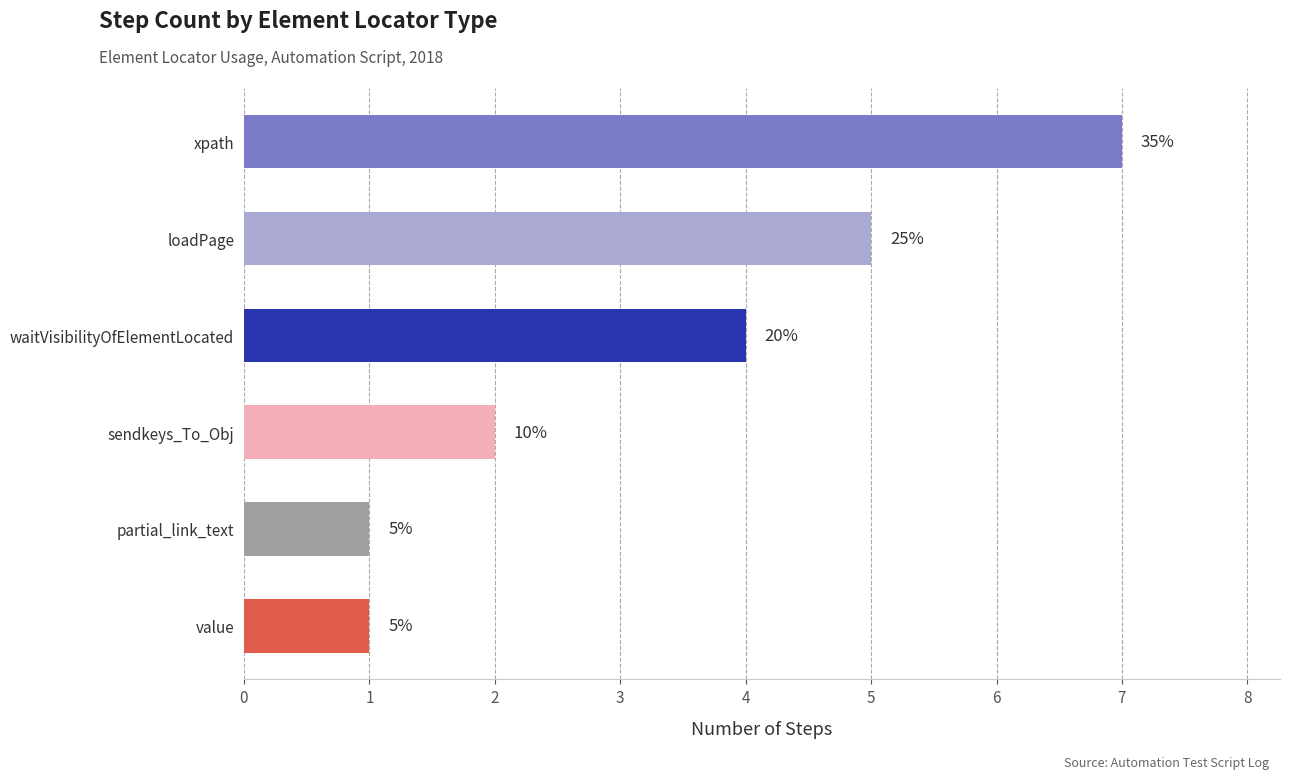

At which label does the data first exceed 4?

xpath